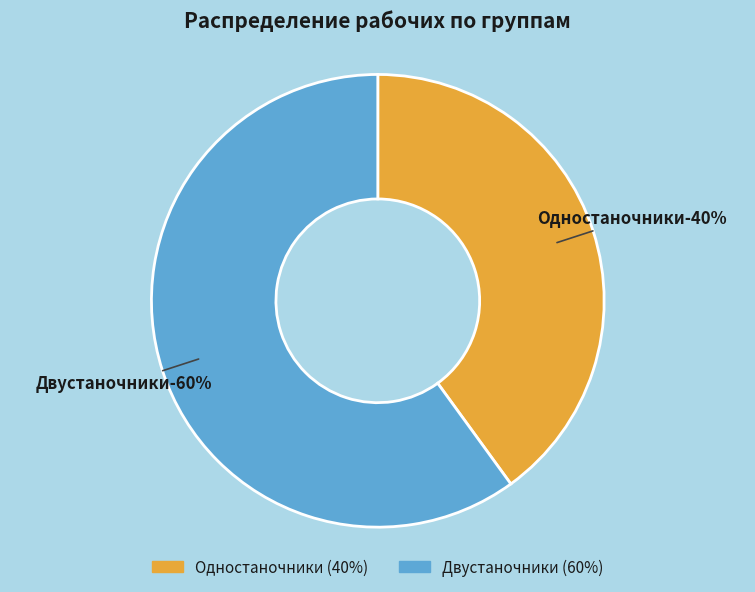

What is the change in value from Одностаночники to Двустаночники?

+20